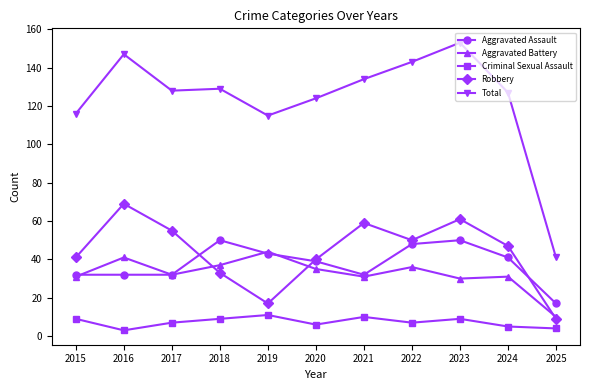

What are all the series names shown in the legend?

Aggravated Assault, Aggravated Battery, Criminal Sexual Assault, Robbery, Total